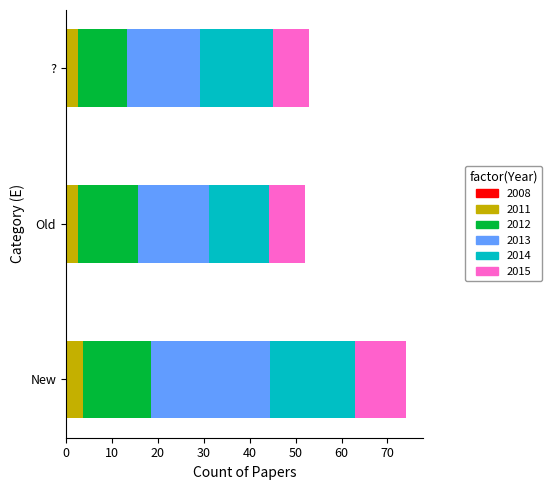

What is the total value across all series at Old?

52.0